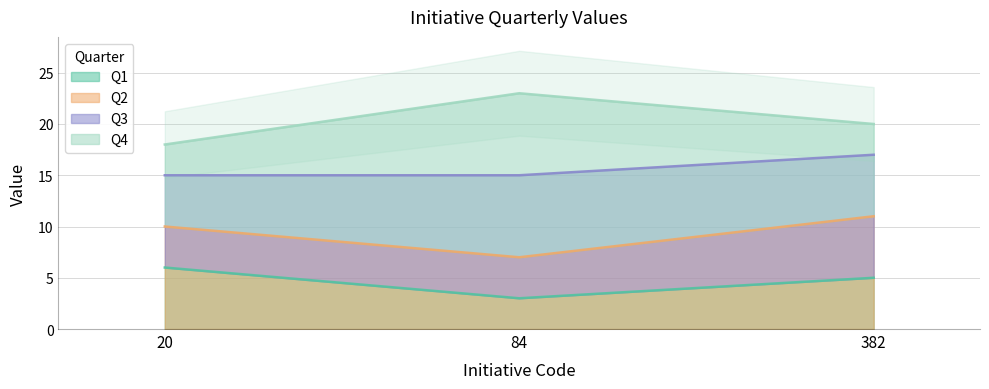

At which category does the chart reach its peak across all series?

84